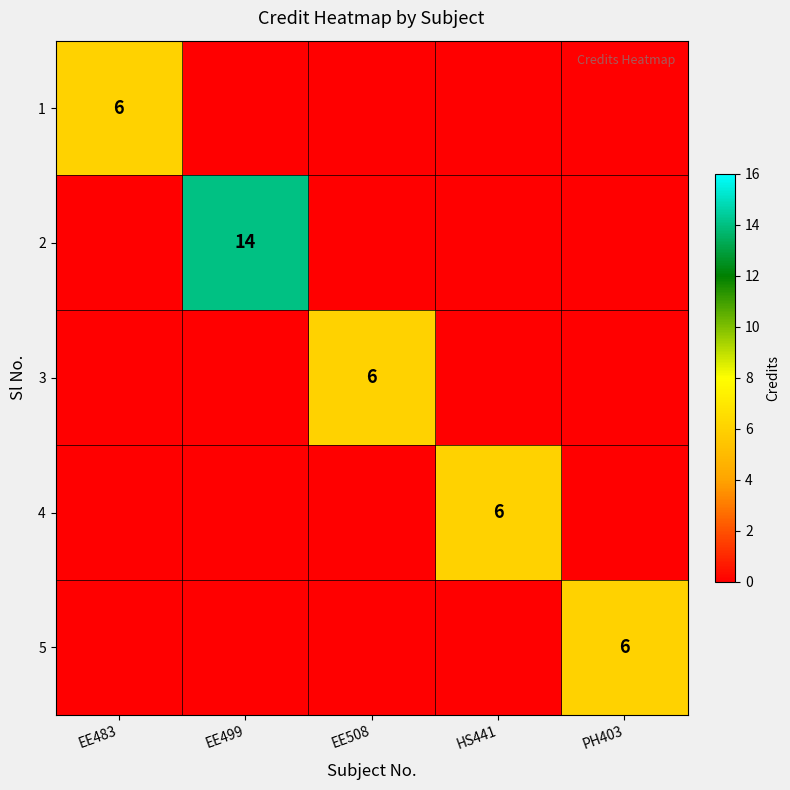

Is it true that 1 equals 3 at EE483?

False